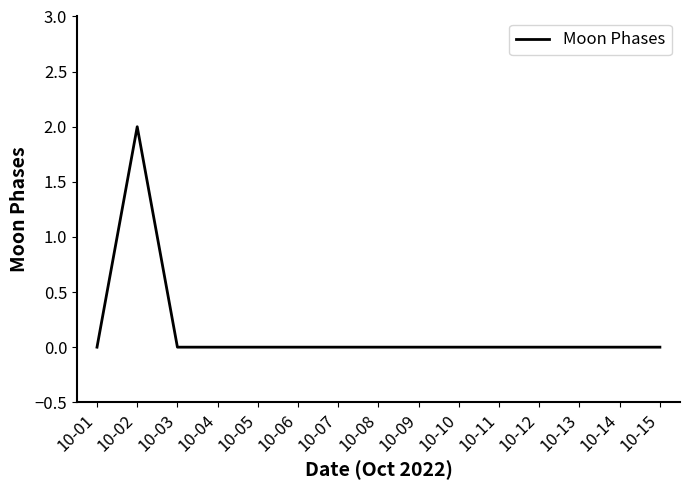

Between 10-02 and 10-07, which is larger?

10-02